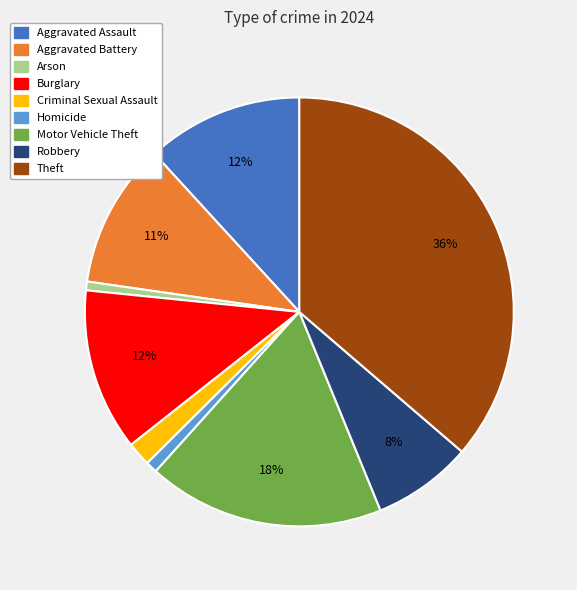

Is it true that Arson is 11% of the pie?

False